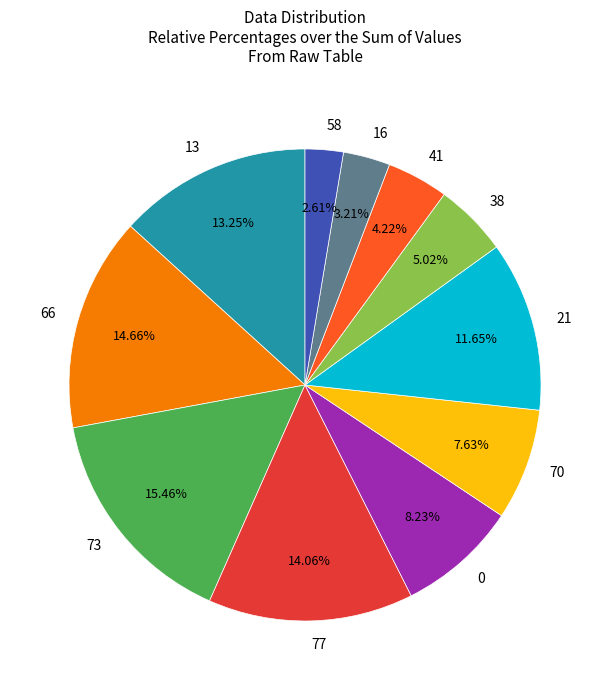

Is the sum of 21 and 70 greater than half?

No